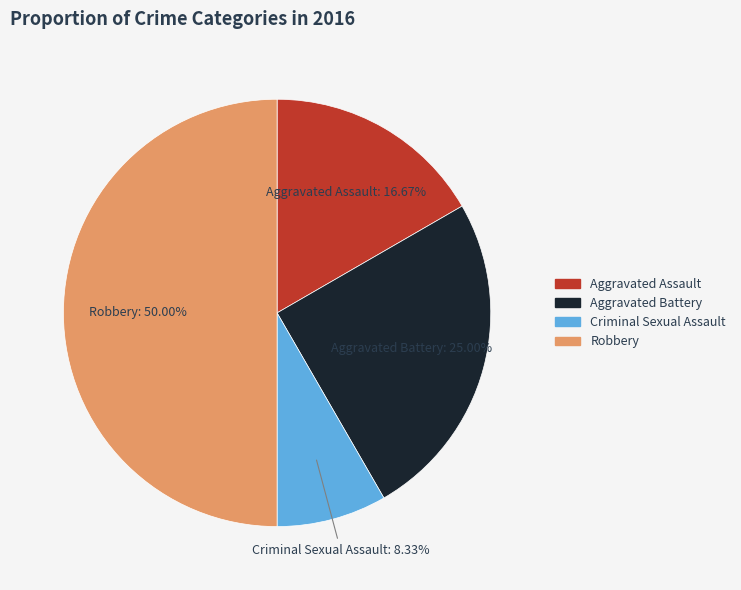

To the nearest percent, what is the difference between the Aggravated Assault and Robbery slice percentages?

33%